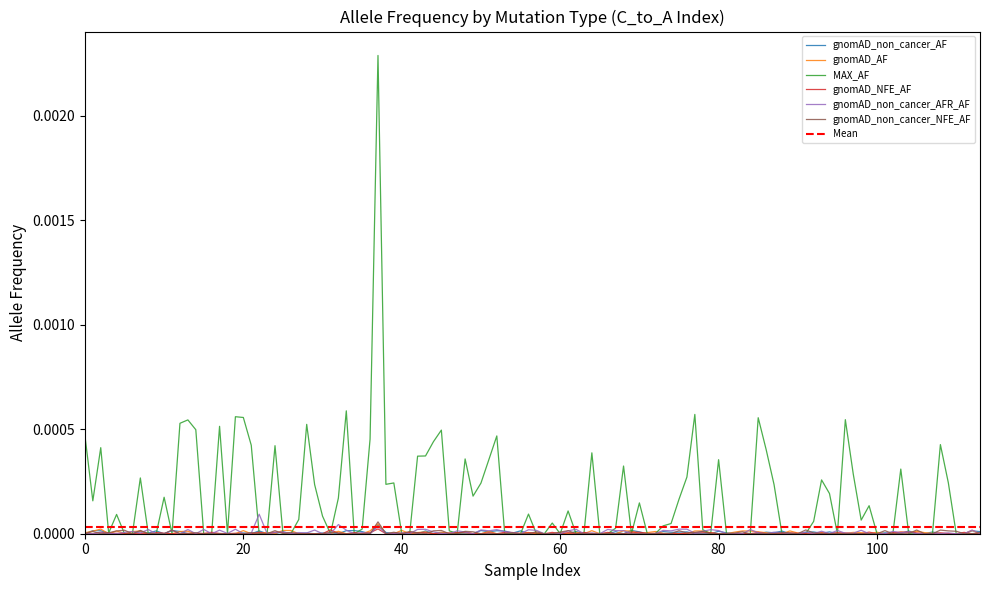

True or false: gnomAD_AF has a value of 0.0 at 5.

False